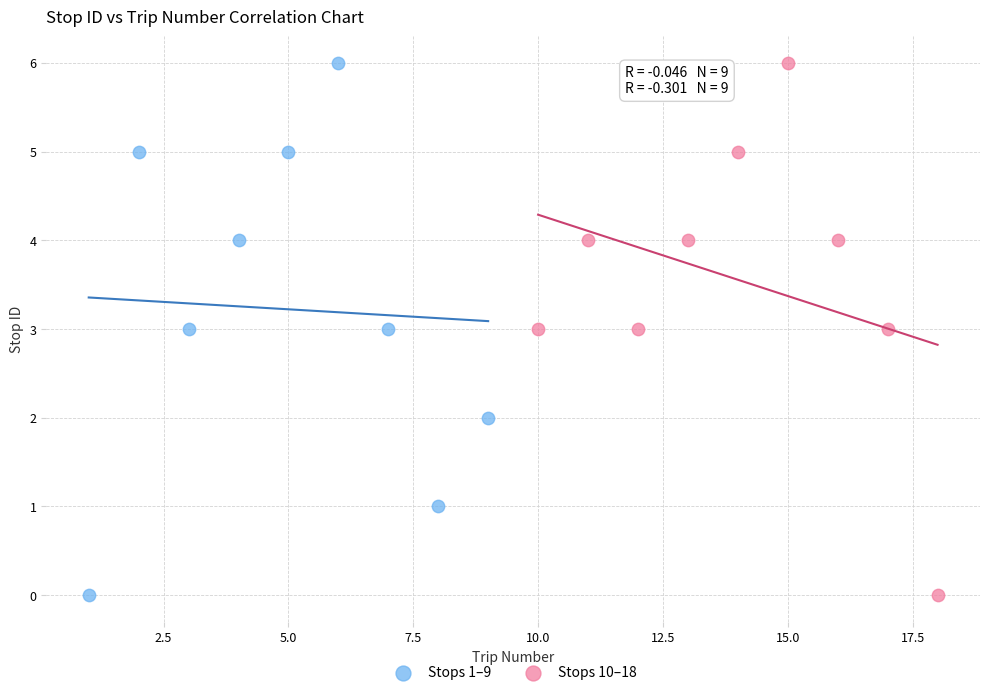

What are all the series names shown in the legend?

Stops 1–9, Stops 10–18